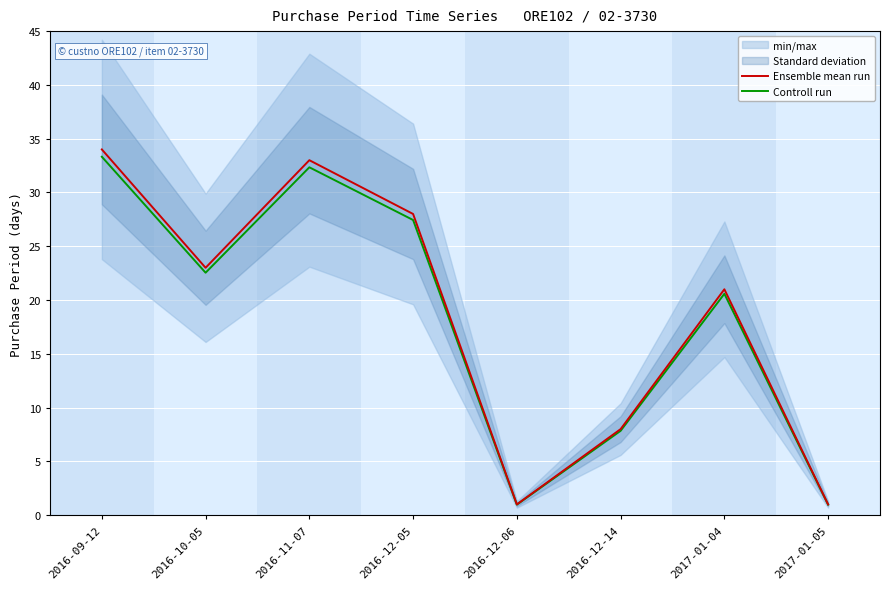

List the series in order of their overall mean, lowest first.

Controll run, Ensemble mean run